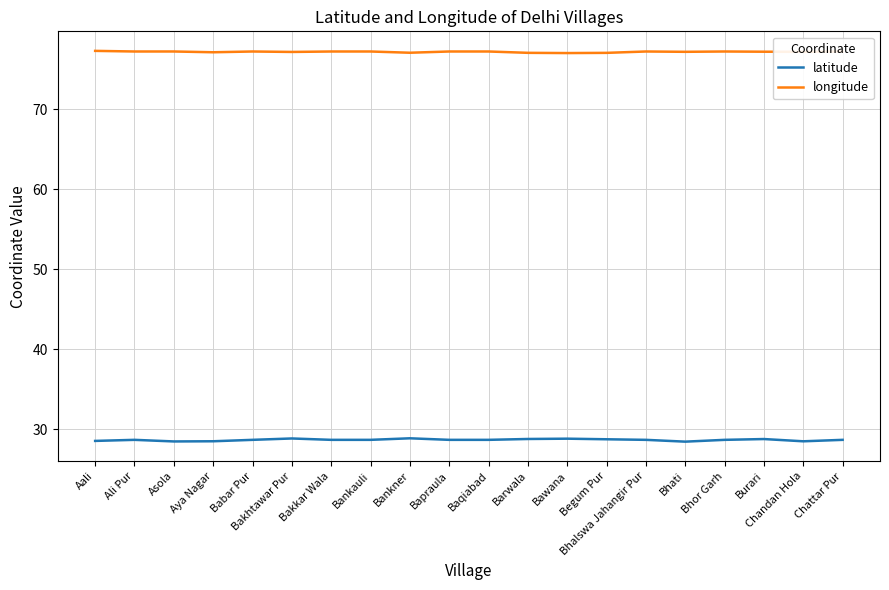

True or false: longitude has more than 0 interior local peaks.

True